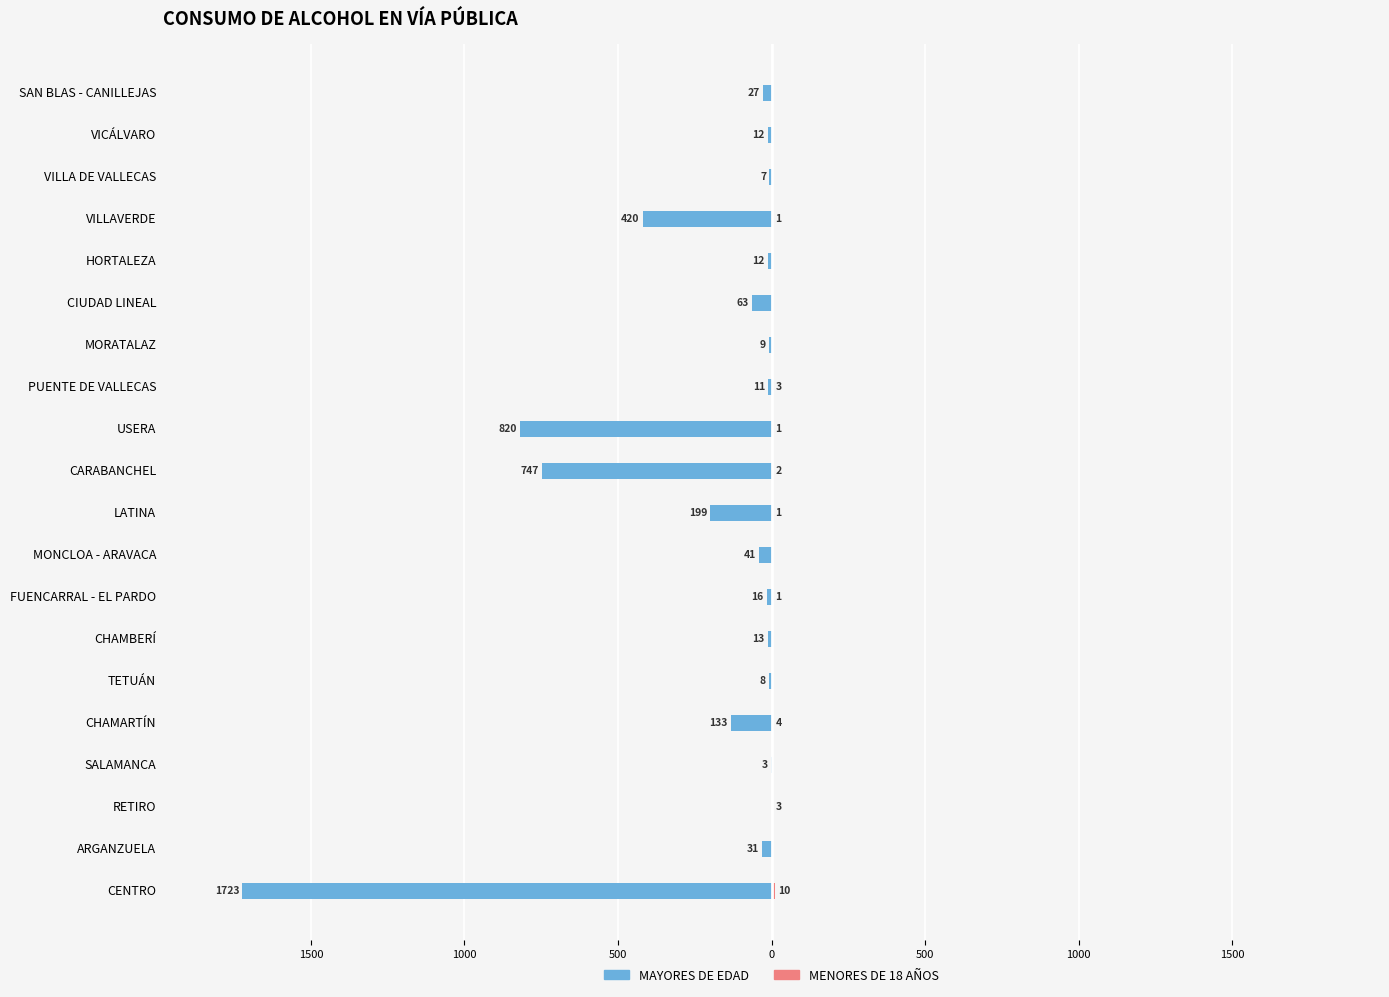

What is the value of the MENORES DE 18 AÑOS bar at the 11th from the left?

2